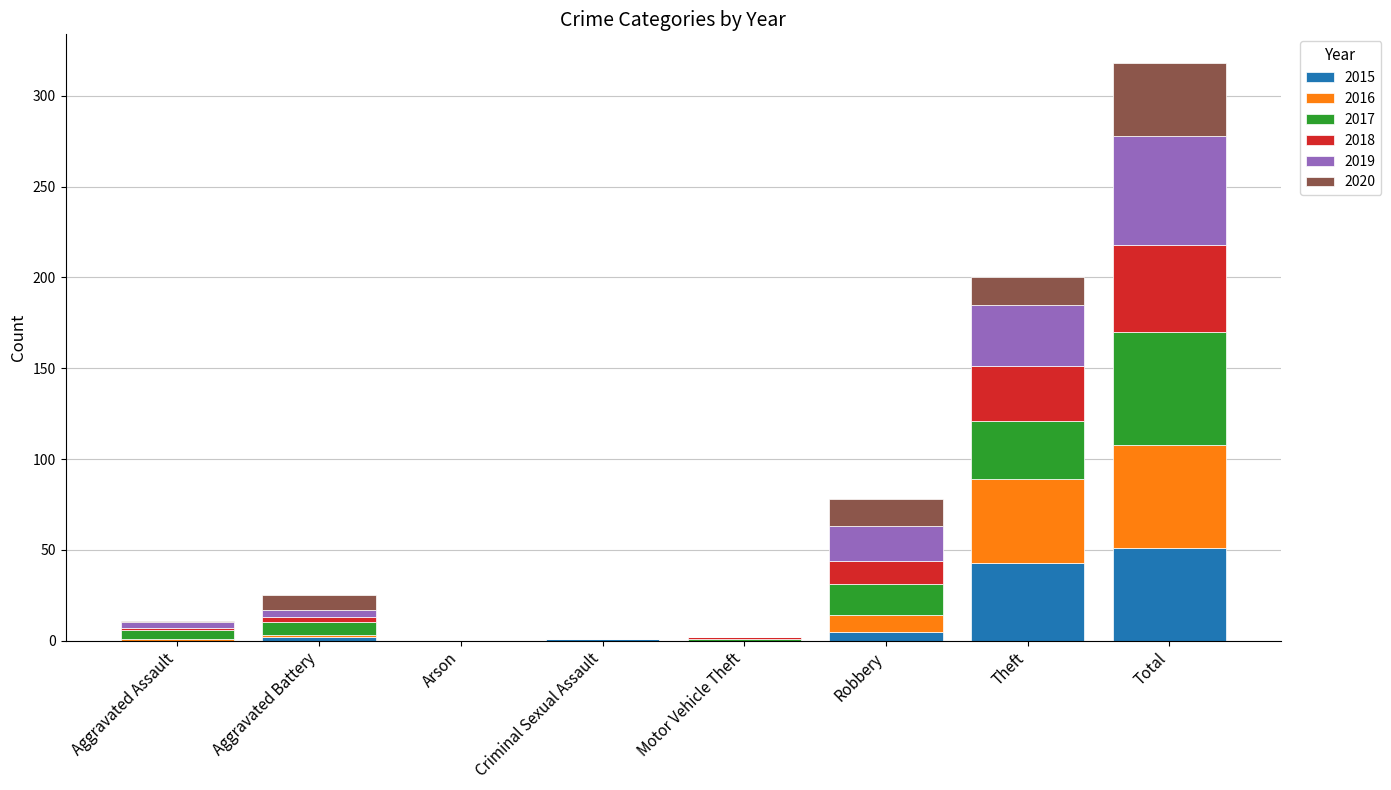

At which category is the sum across all series the highest?

Total